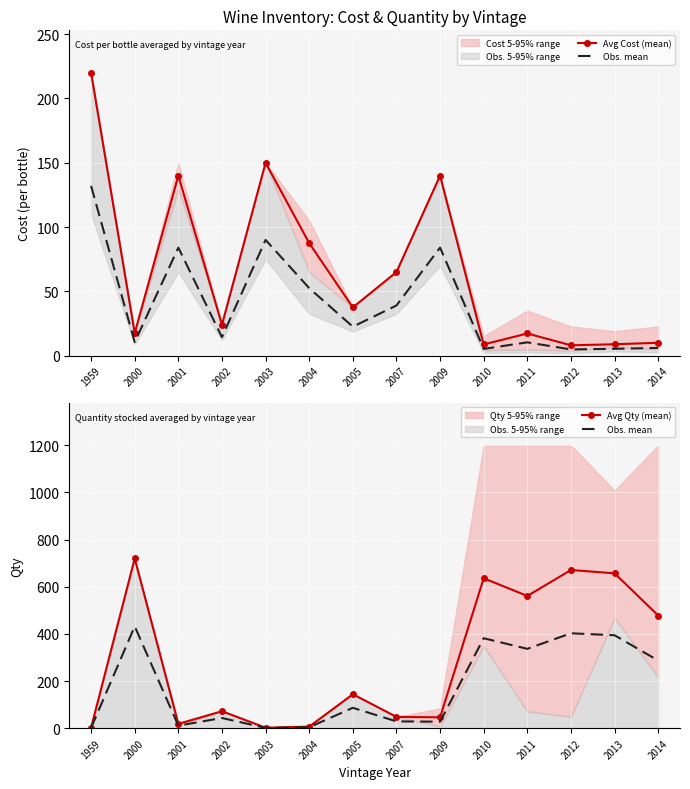

What is the spread (max minus min) of values at 2013?

648.2